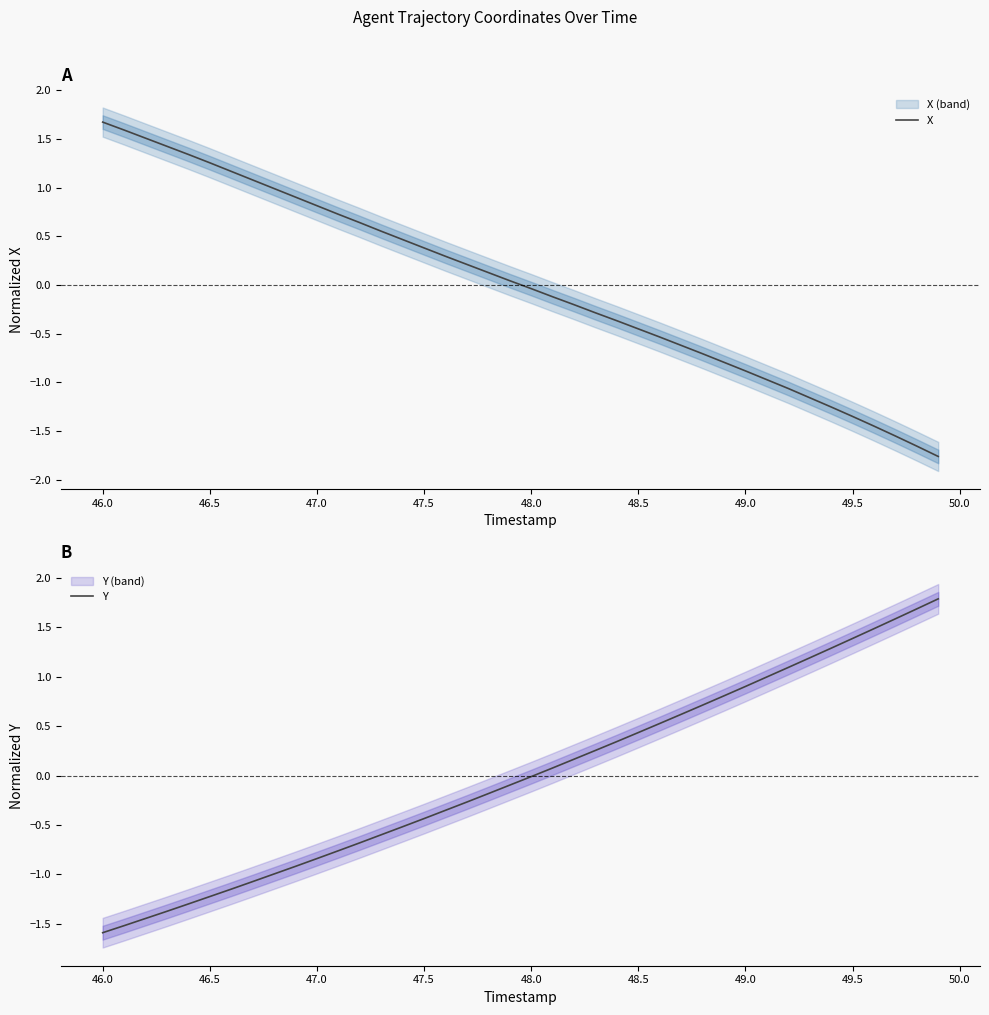

Is this an area chart (filled region under the line)?

No